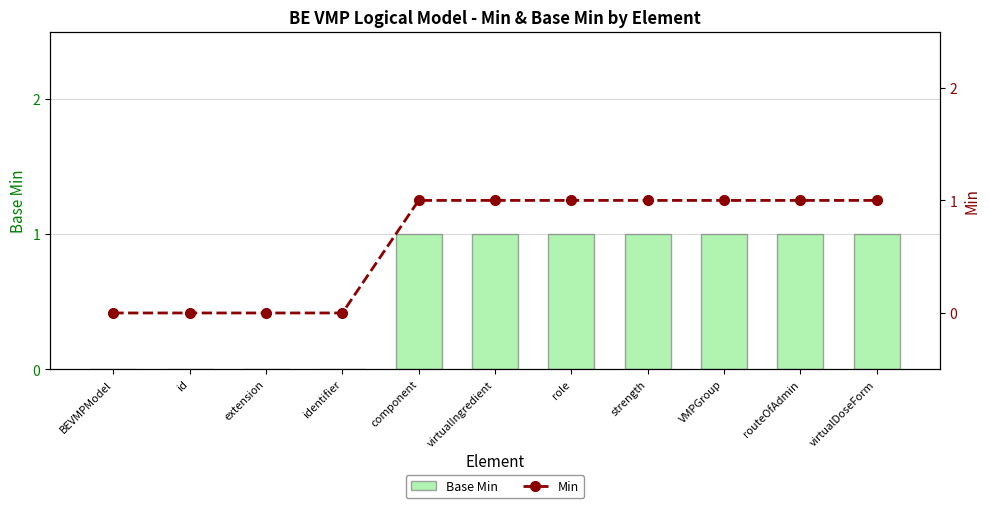

What is the difference between the Min values at virtualDoseForm and id?

1